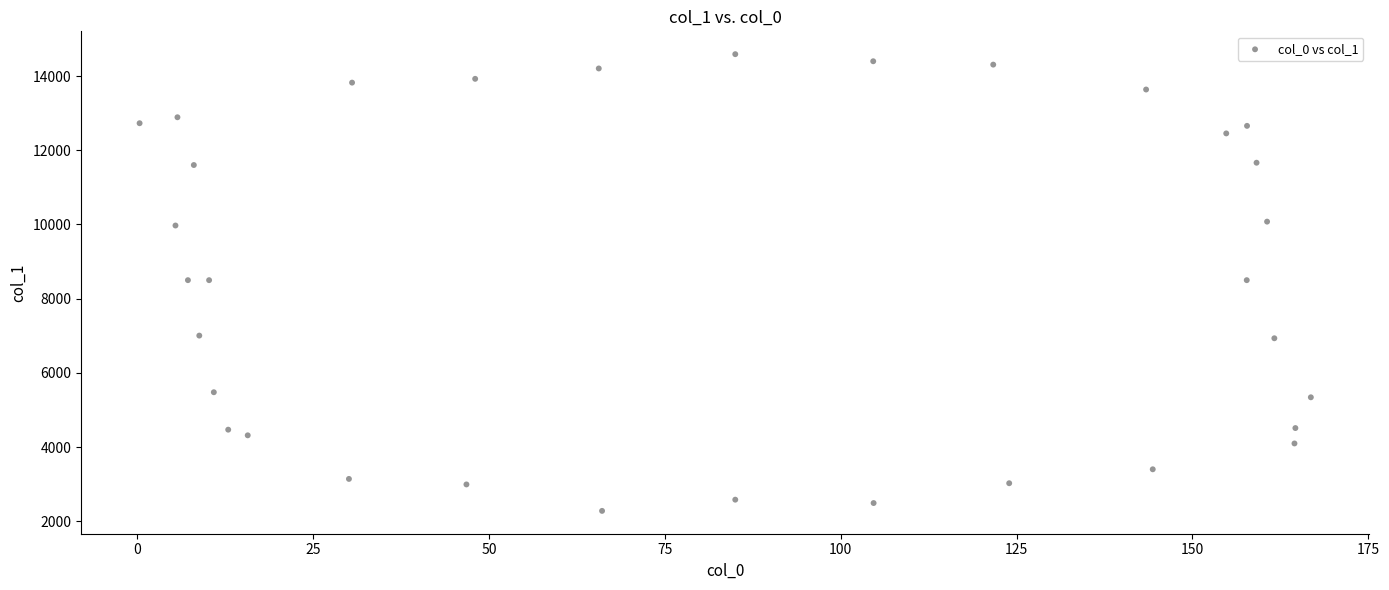

What is the range of X values (max minus min)?

166.5